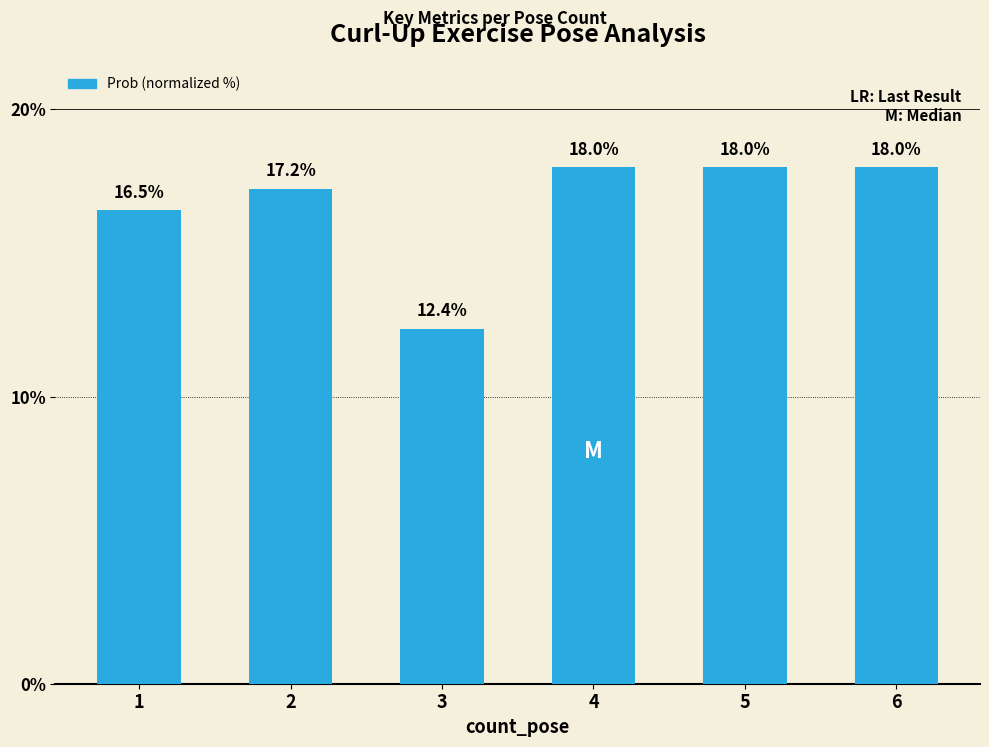

Between 5 and 1, which is larger?

5